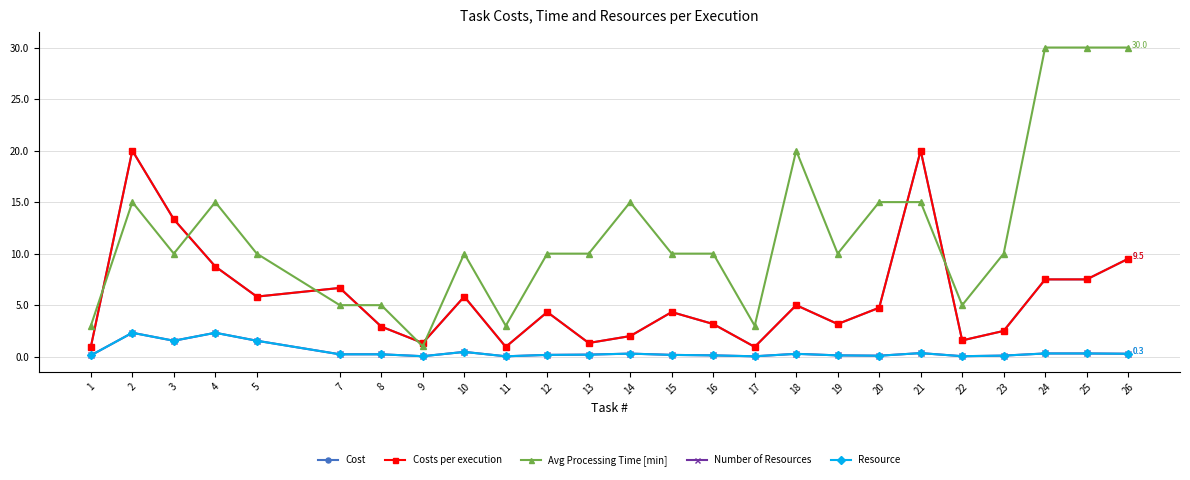

What is the value of the Resource point at the 17th from the left?

0.3